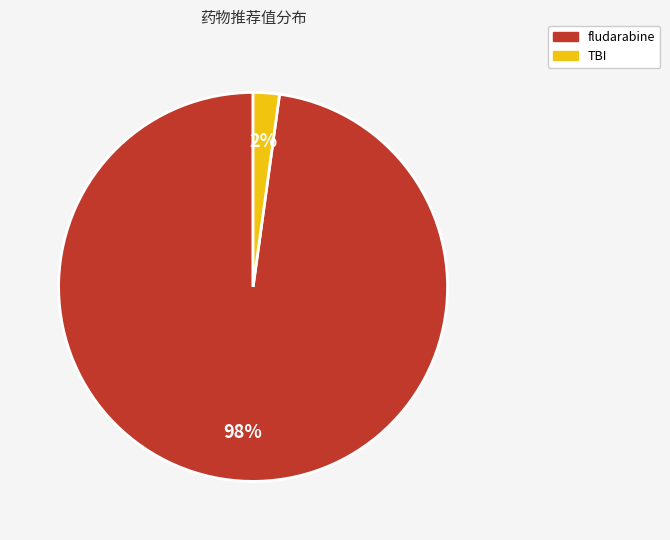

True or false: TBI accounts for 2% of the total.

True